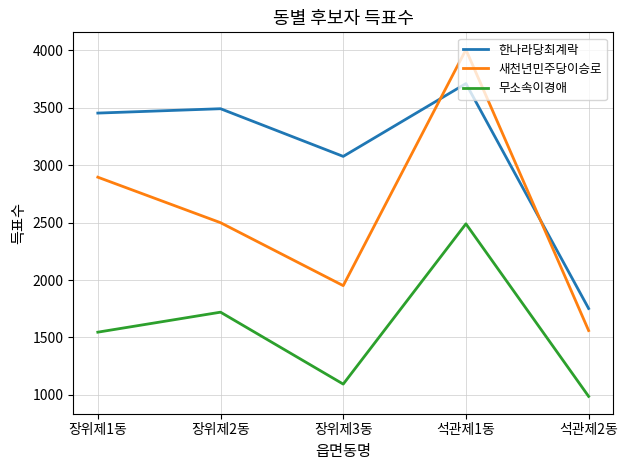

Is it true that 무소속이경애 equals 987 at 석관제2동?

True